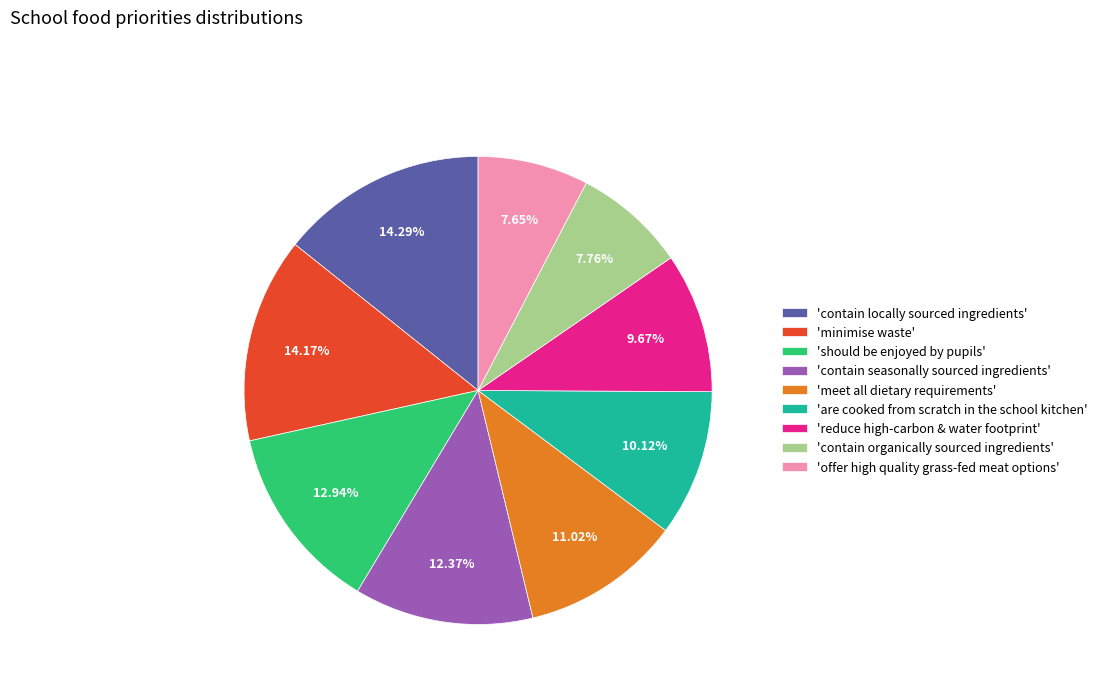

Between 'contain locally sourced ingredients' and 'meet all dietary requirements', which is larger?

'contain locally sourced ingredients'